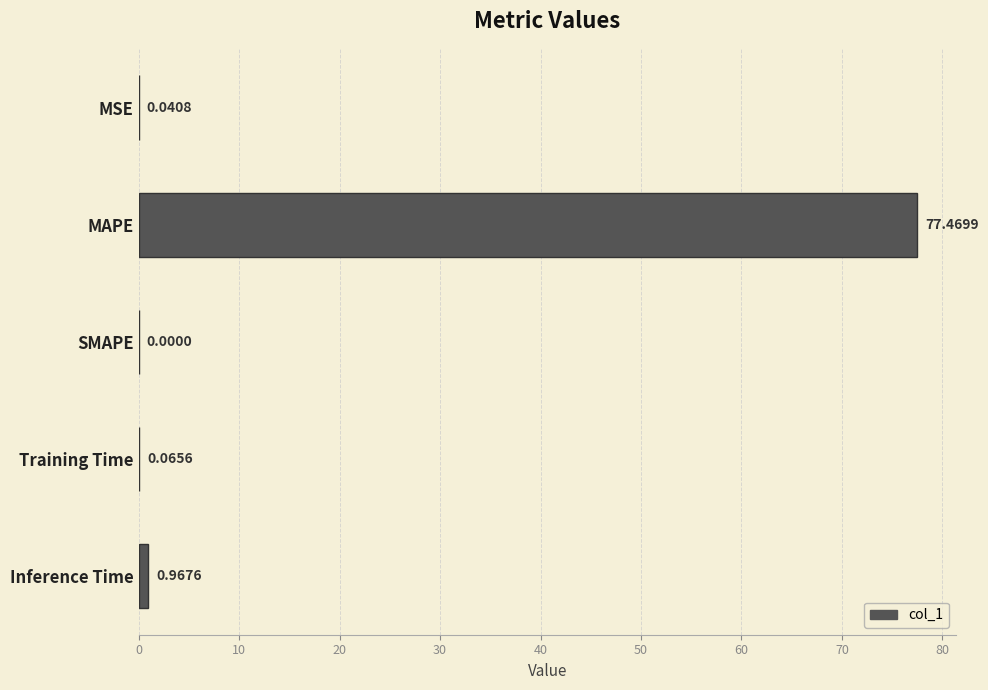

Where is the data nearest to the value 38?

Inference Time